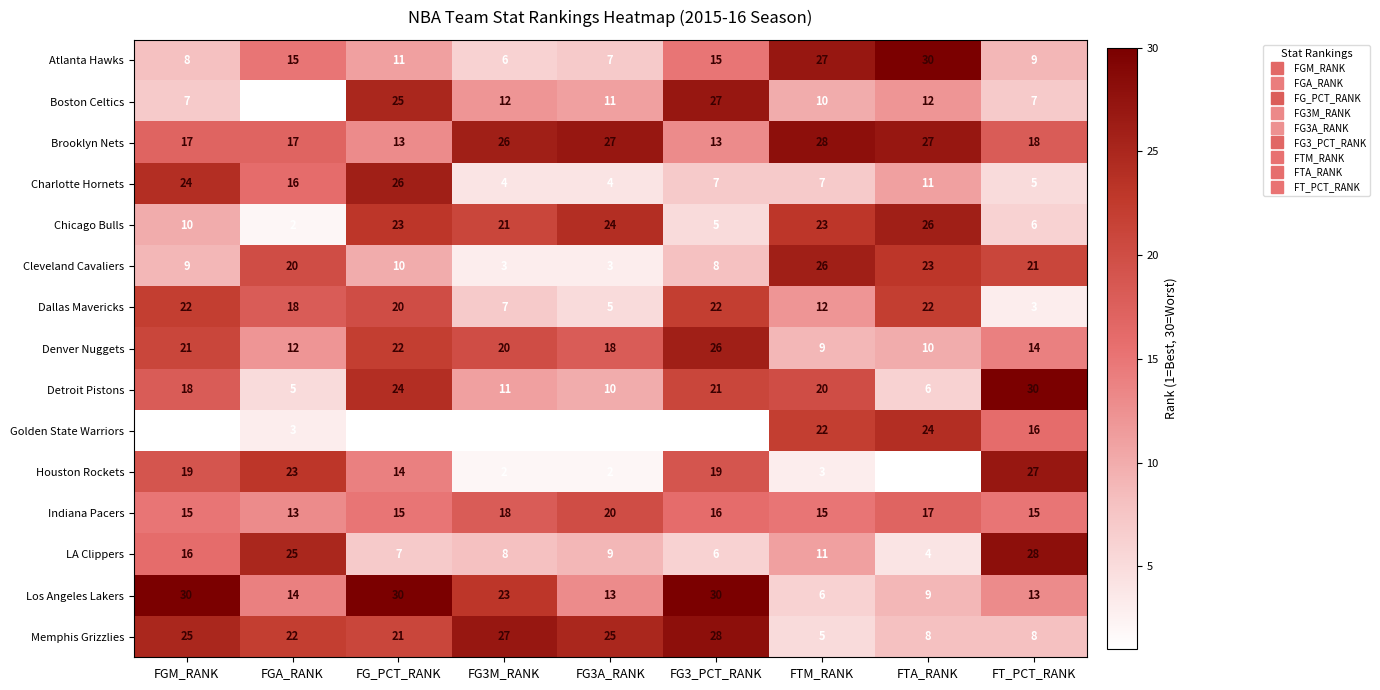

Rank the series at FTM_RANK from highest to lowest value.

Brooklyn Nets, Atlanta Hawks, Cleveland Cavaliers, Chicago Bulls, Golden State Warriors, Detroit Pistons, Indiana Pacers, Dallas Mavericks, LA Clippers, Boston Celtics, Denver Nuggets, Charlotte Hornets, Los Angeles Lakers, Memphis Grizzlies, Houston Rockets